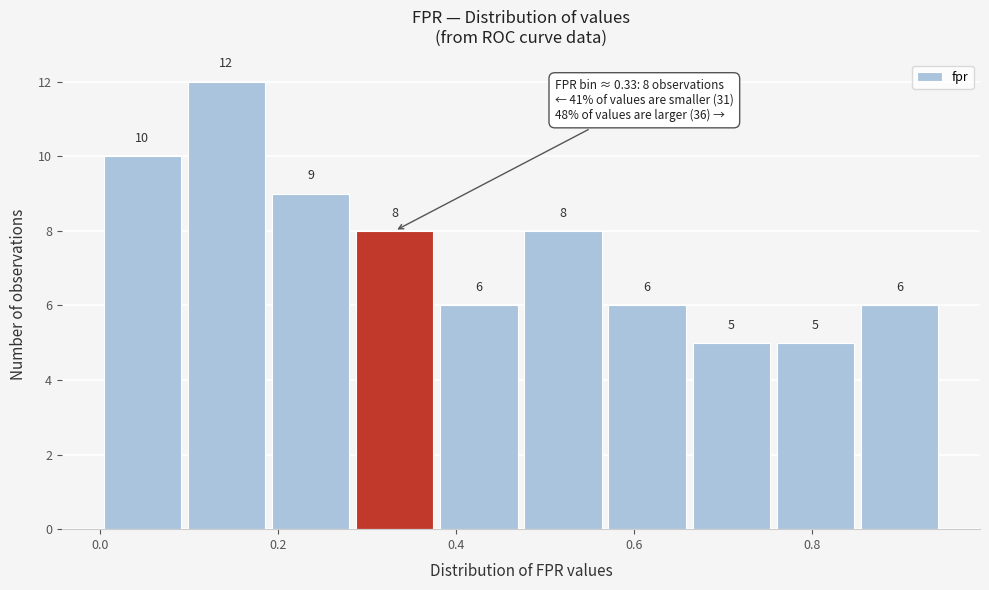

Over which range of the x-axis is the bar tallest?

0.10 to 0.18